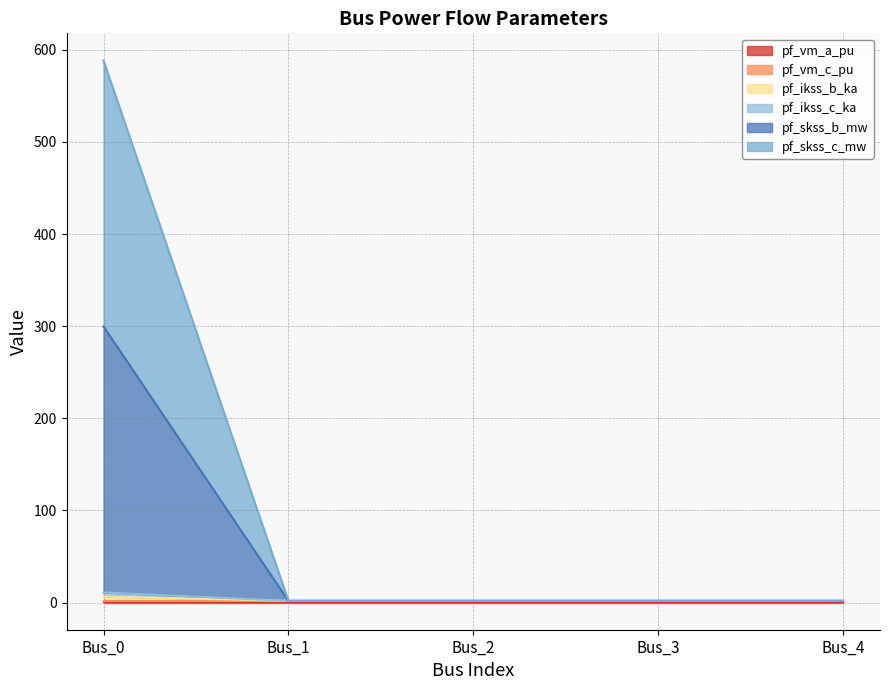

Does the chart display data point markers on the line(s)?

No